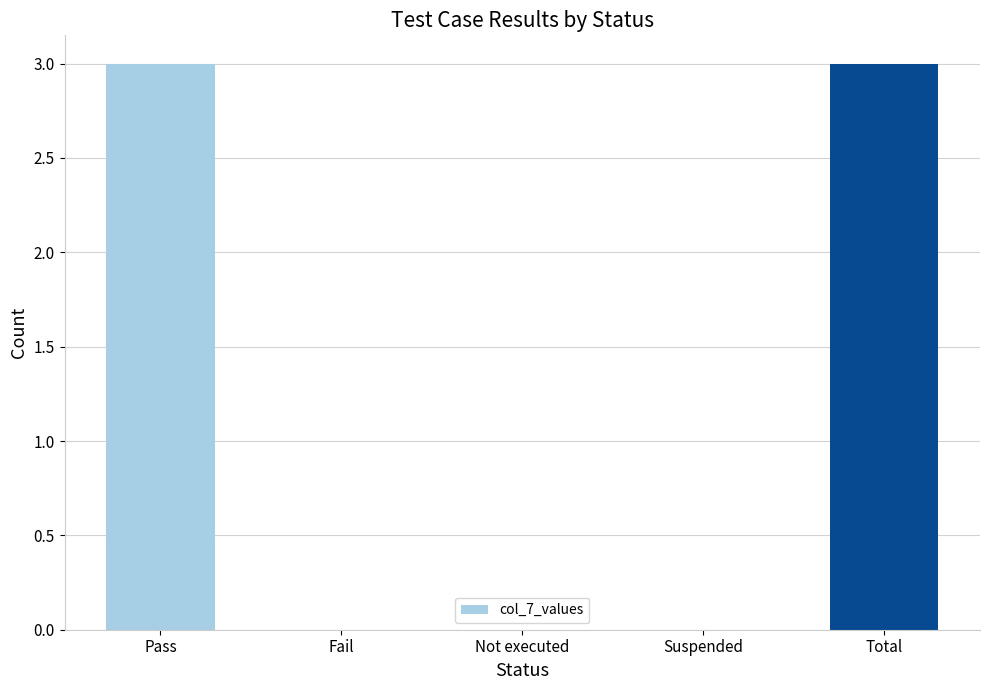

Reading left to right, extract all data points from this chart.

Pass=3	Fail=0	Not executed=0	Suspended=0	Total=3